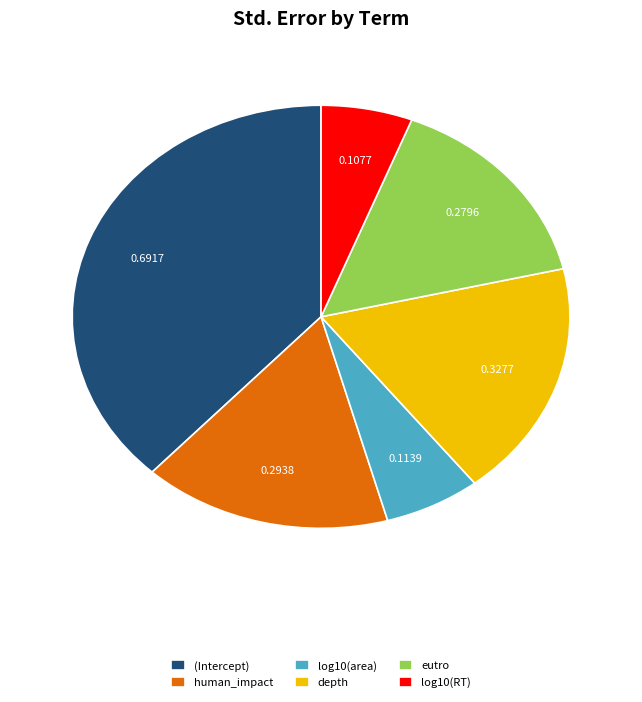

Do depth and eutro together represent more than half of the pie?

No